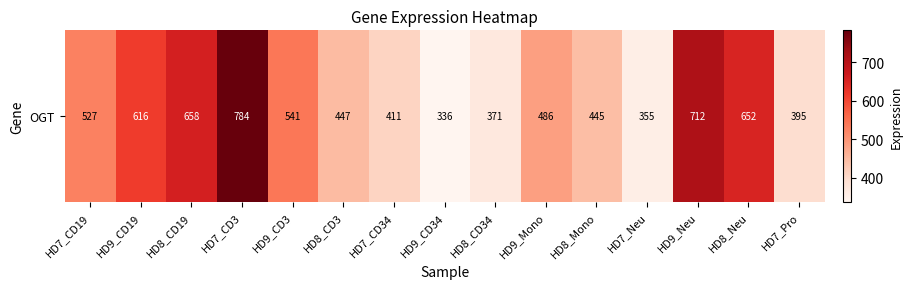

How many values exceed 485?

8